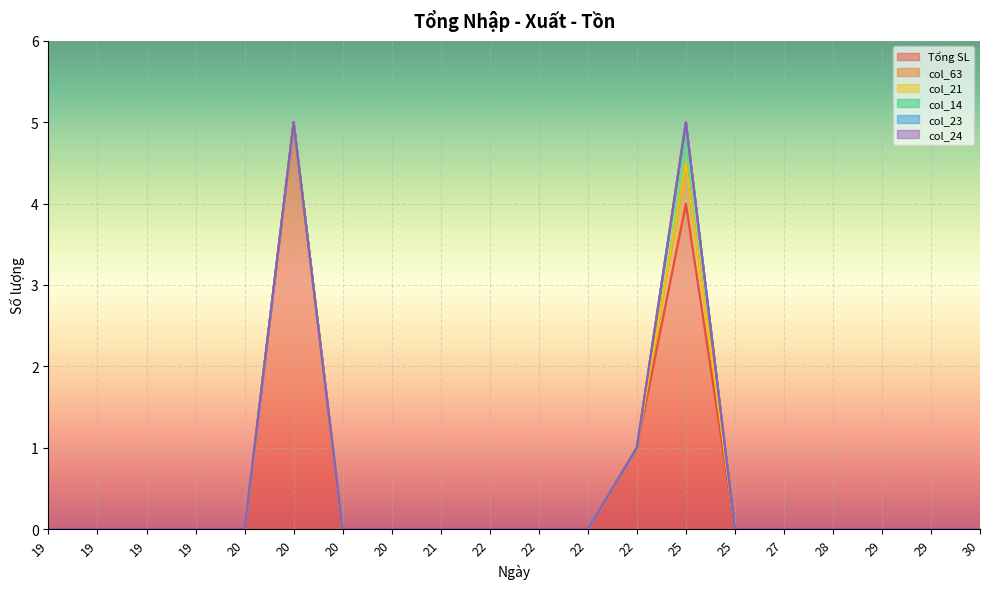

At which category is the sum across all series the highest?

20